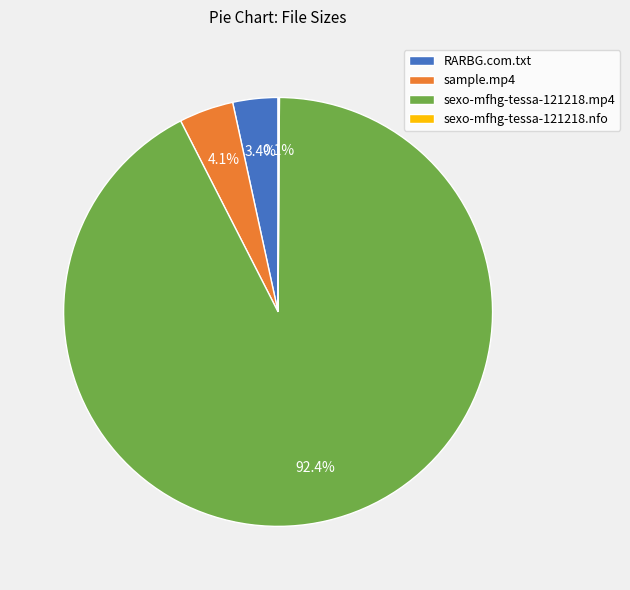

To the nearest percent, what is the average slice percentage?

25%